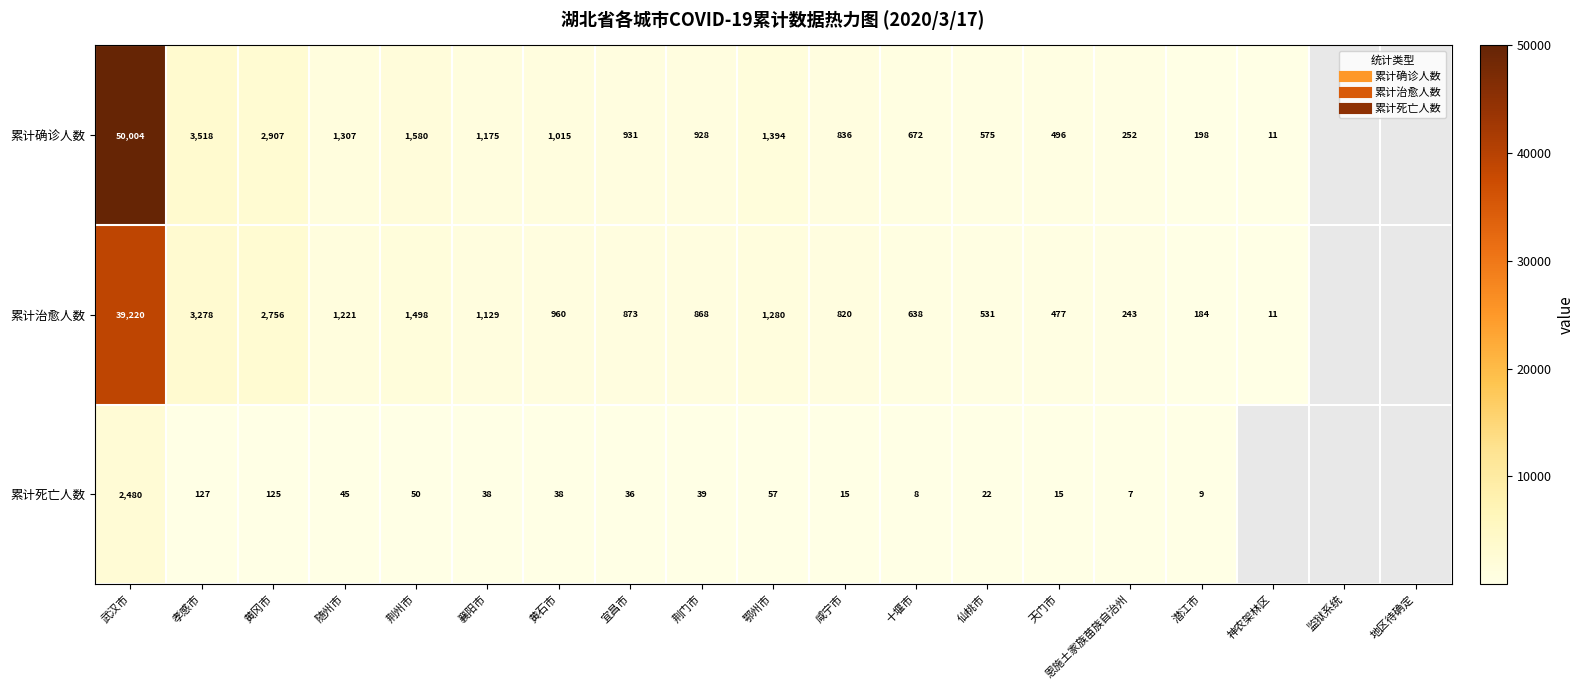

At which category is the sum across all series the highest?

武汉市